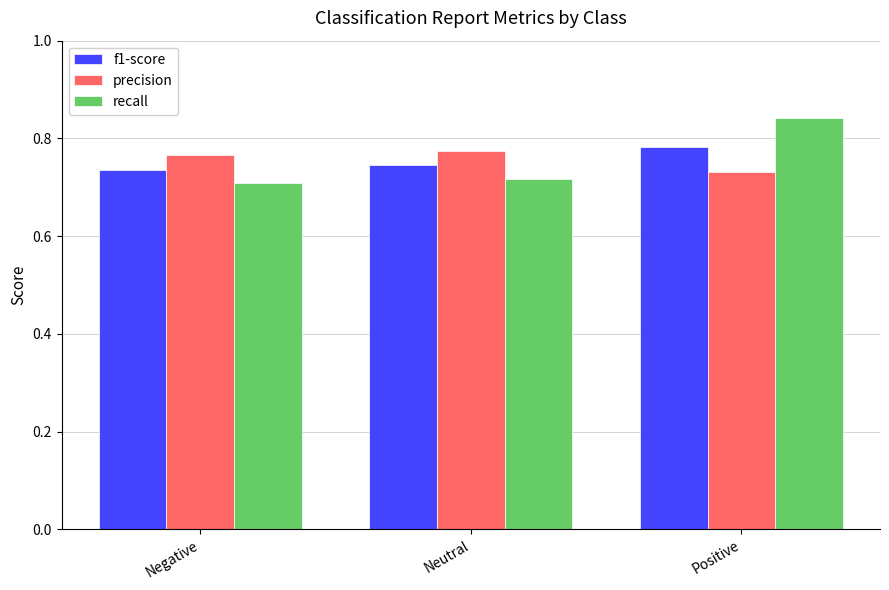

At which label does recall reach its peak?

Positive